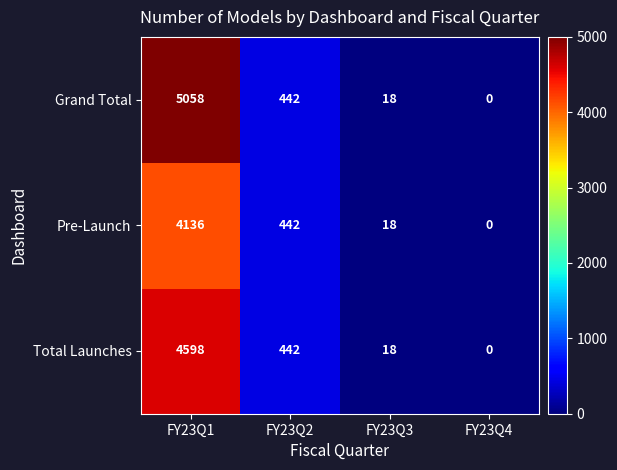

Which series has the largest range (max minus min)?

Grand Total